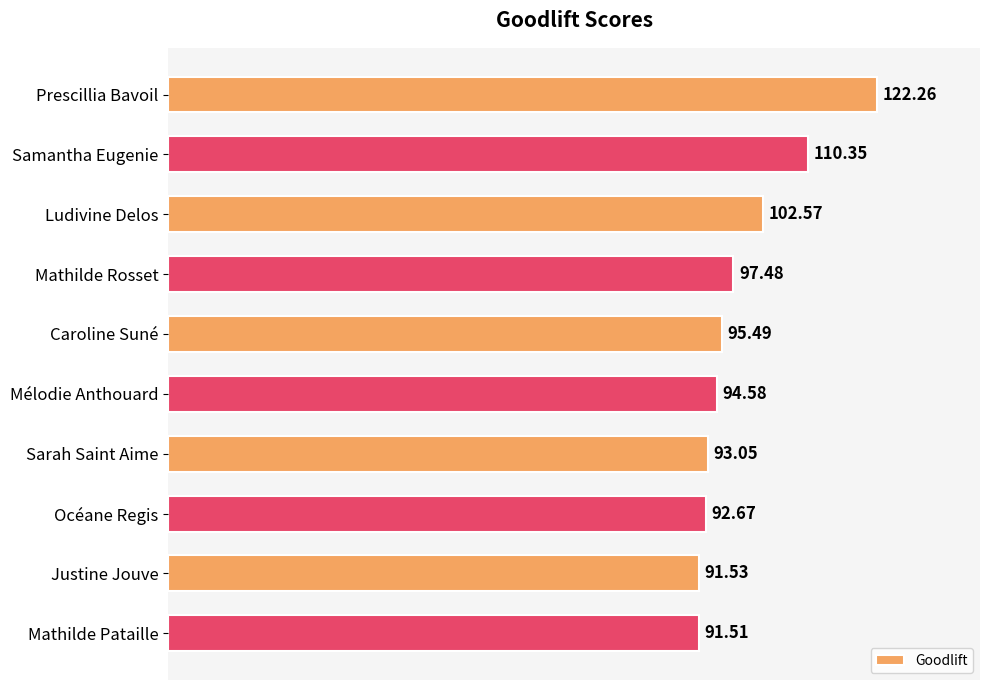

What is the change in value from Samantha Eugenie to Caroline Suné?

-14.9